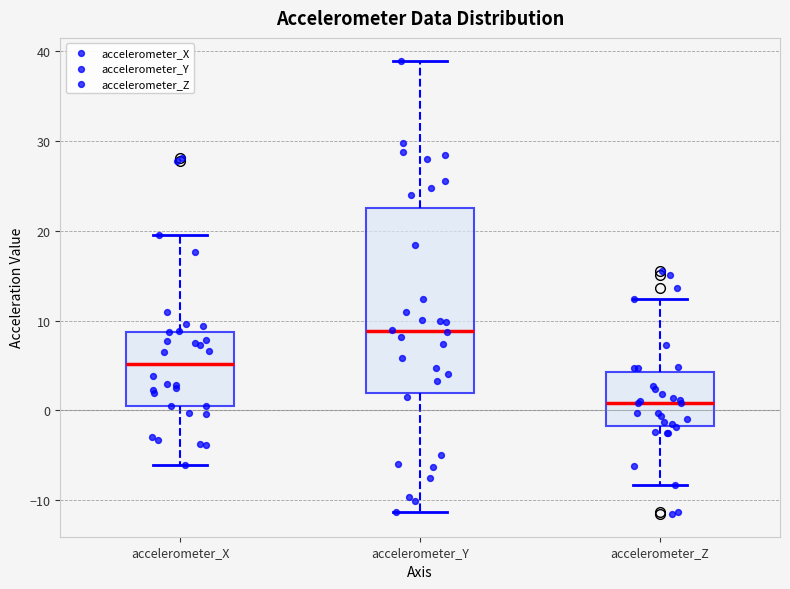

Which box's median line is the highest?

accelerometer_Y